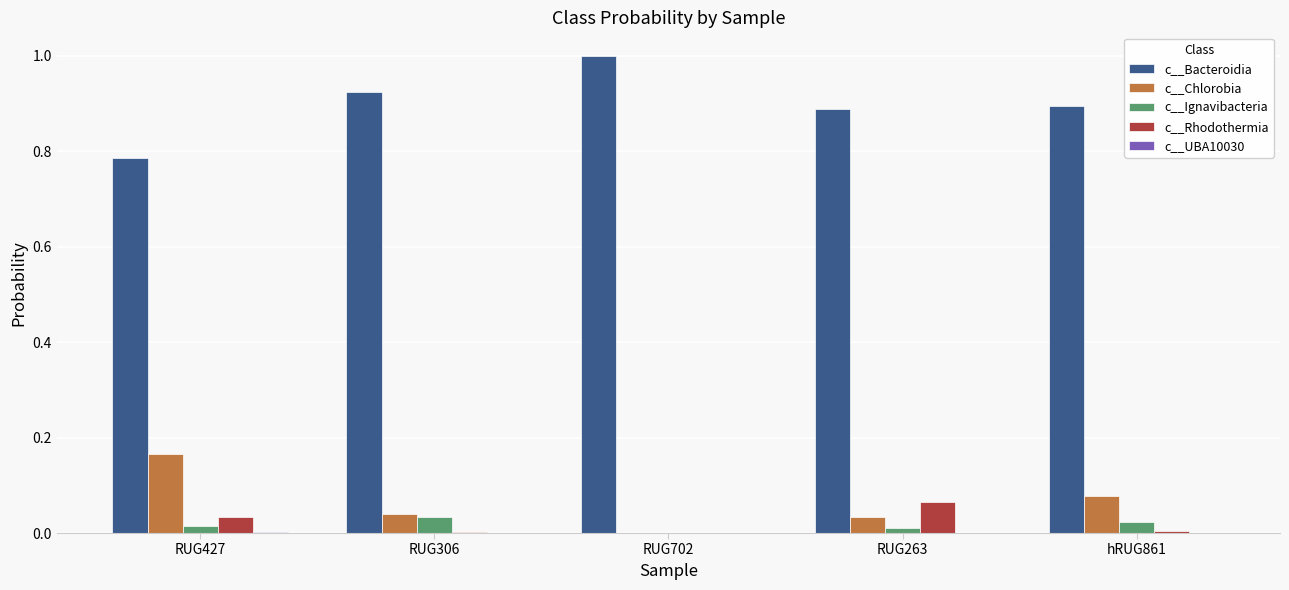

Which series has the largest total across all categories?

c__Bacteroidia